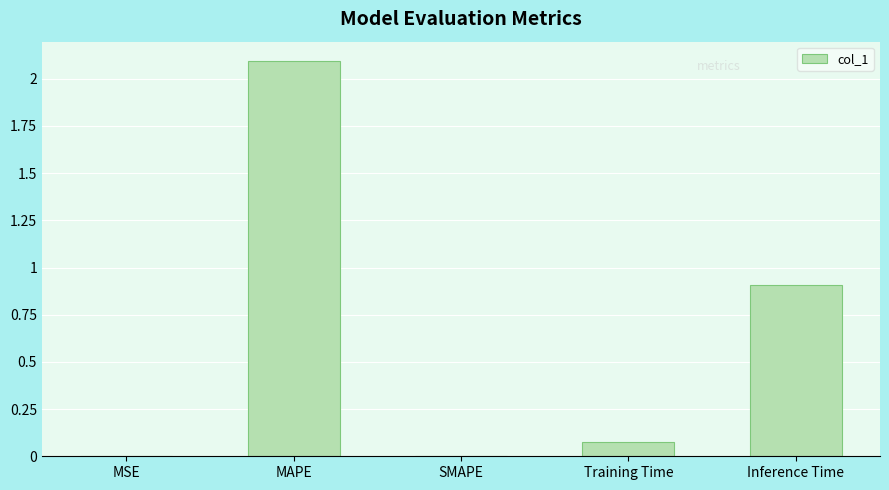

Where is the data nearest to the value 1?

Inference Time